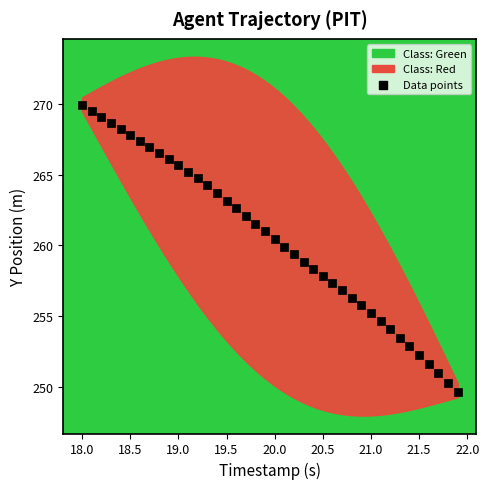

What is the range of Y values (max minus min)?

20.2